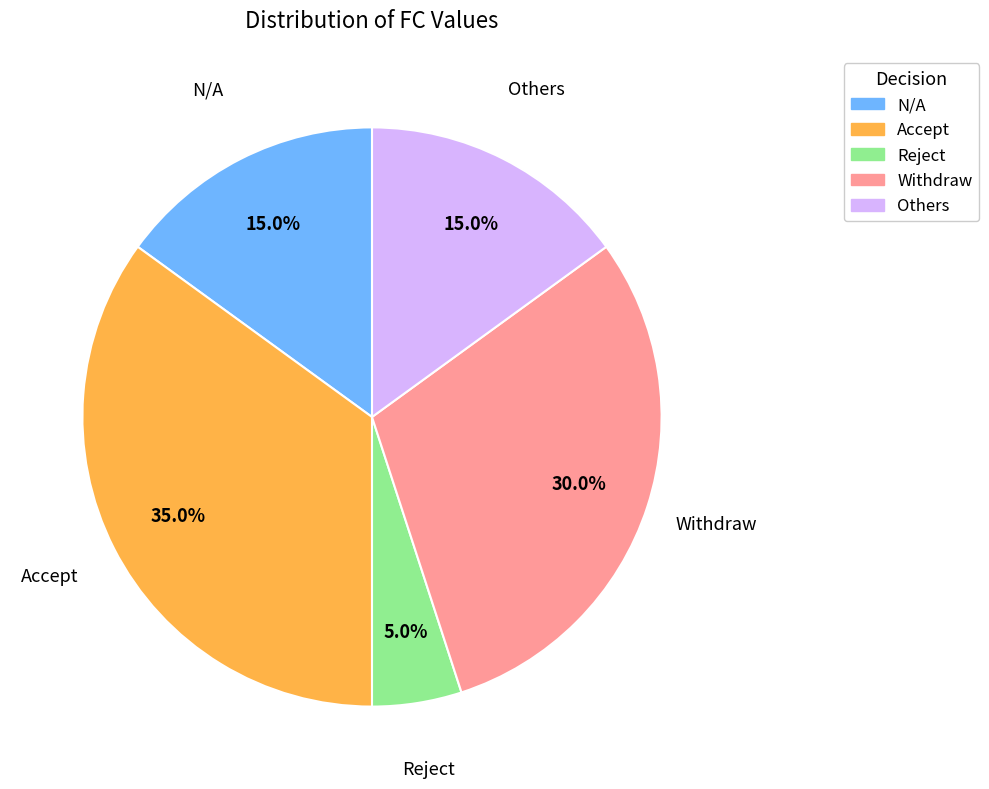

Which category has the smallest portion of the pie?

Reject